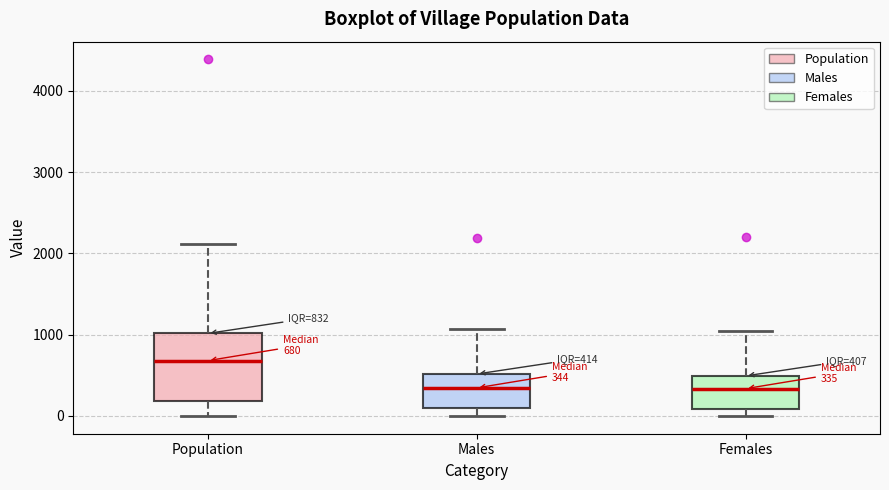

Comparing the boxes themselves (not the whiskers), which one is the tallest?

Population